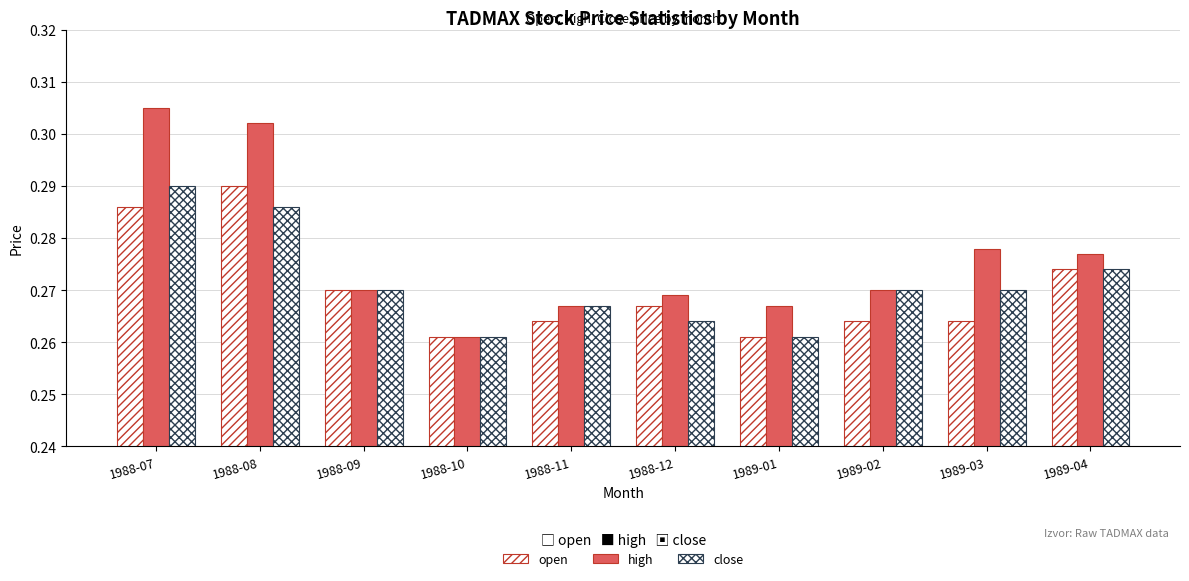

What is the approximate value of high at 1989-02?

0.3